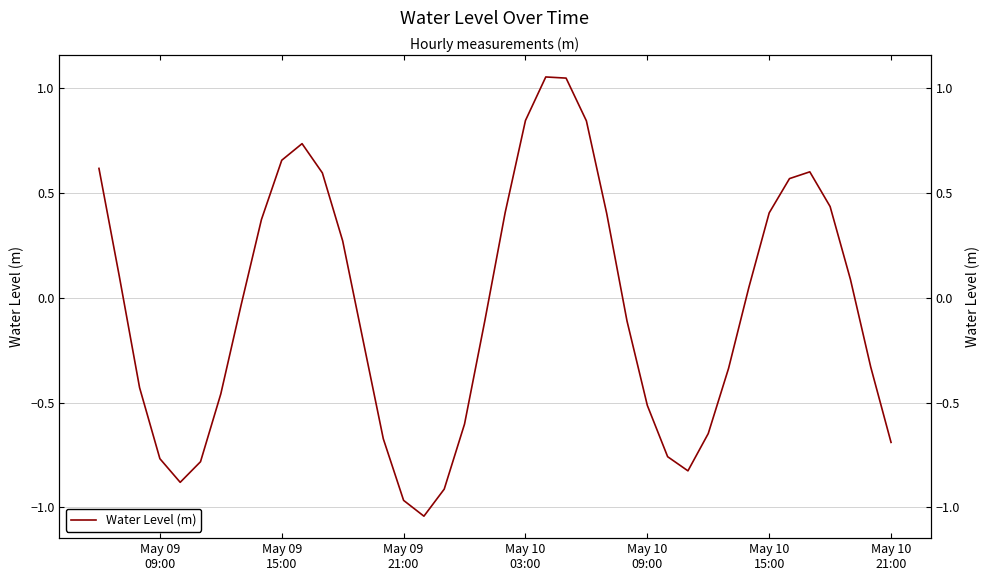

How many lines are shown in the chart?

1